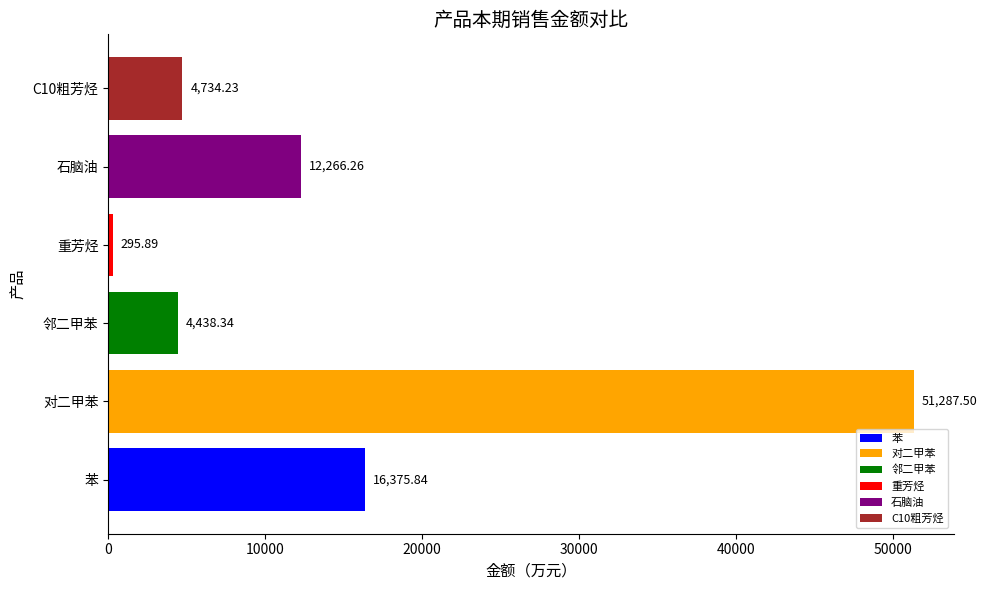

List the labels in order of value, smallest first.

重芳烃, 邻二甲苯, C10粗芳烃, 石脑油, 苯, 对二甲苯